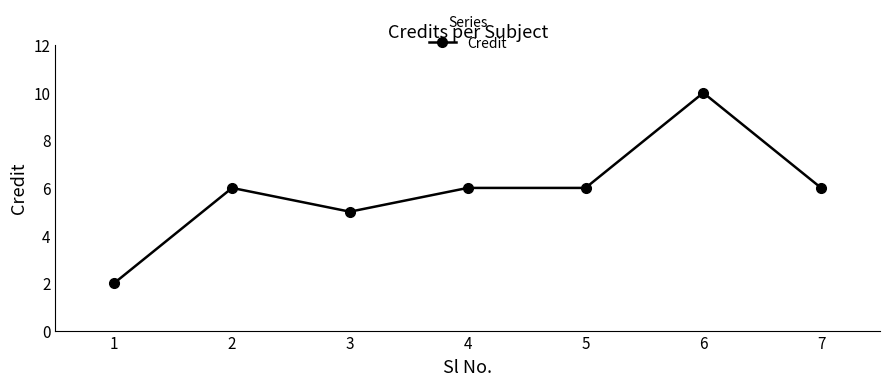

Where is the first local maximum?

2